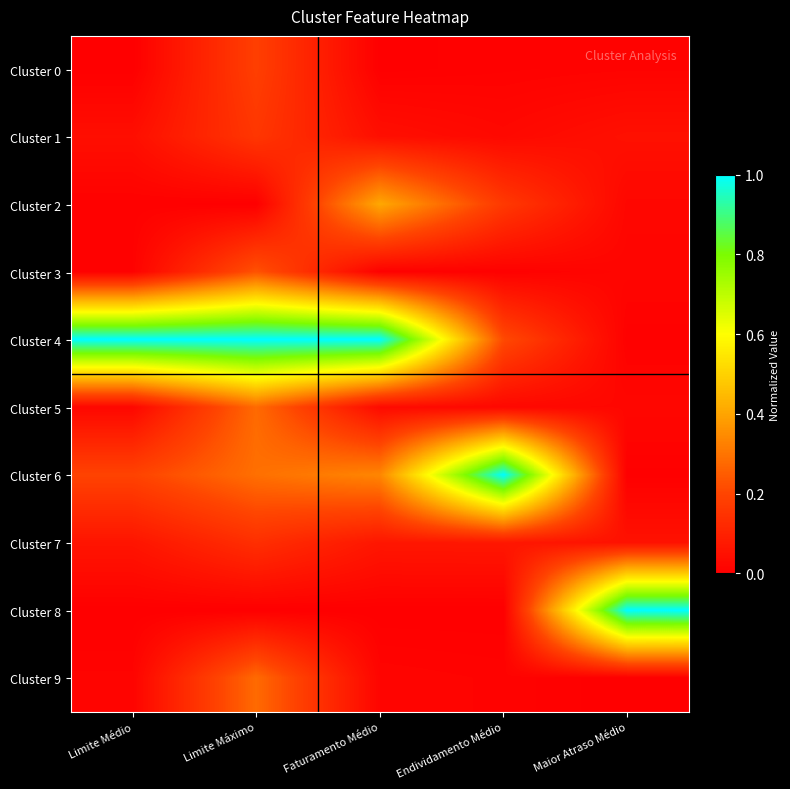

What is the difference between the highest and lowest values at Maior Atraso Médio?

1.0